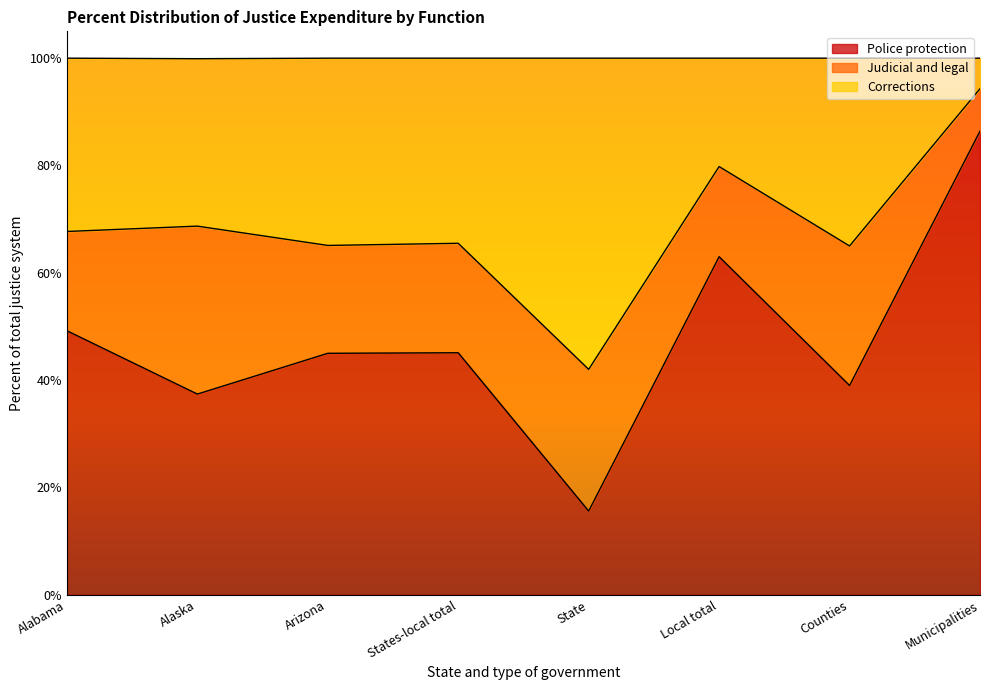

What is the average value of the Police protection series?

47.6